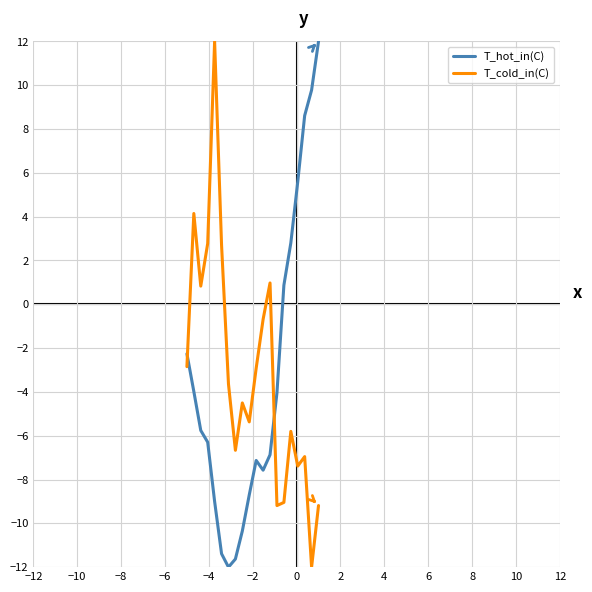

What is the difference between the maximum and minimum values in the T_cold_in(C) series?

24.0